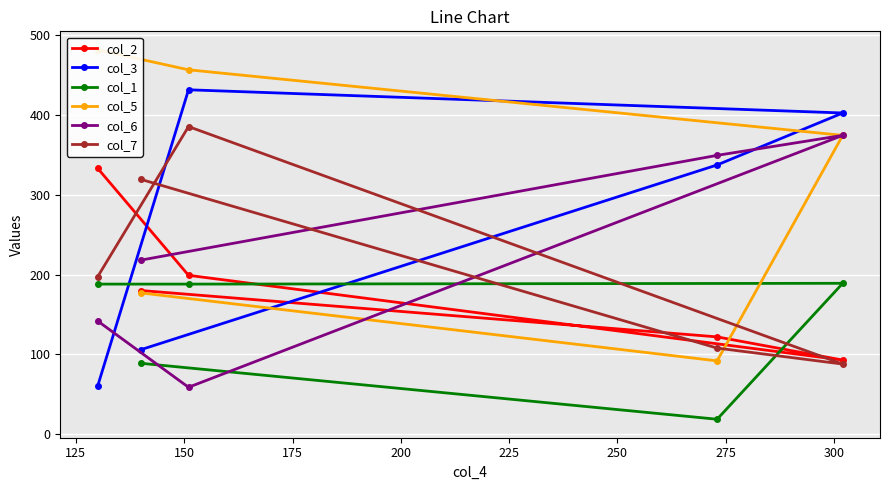

What is the highest value of the col_2 series?

333